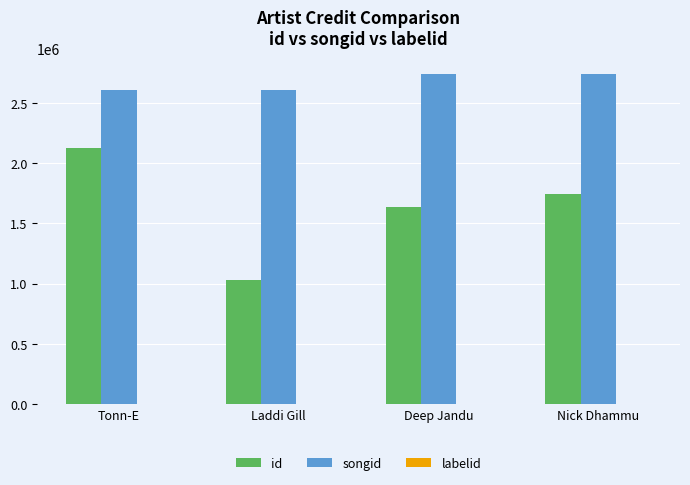

What is the greatest value displayed?

2735894